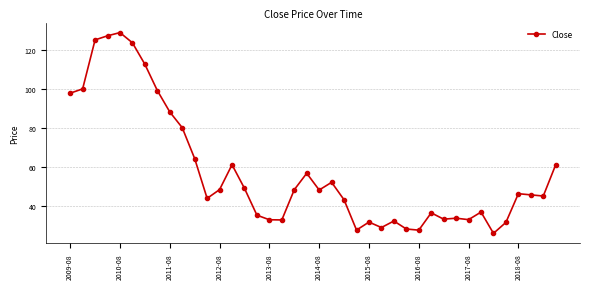

What is the minimum value shown in the chart?

25.7